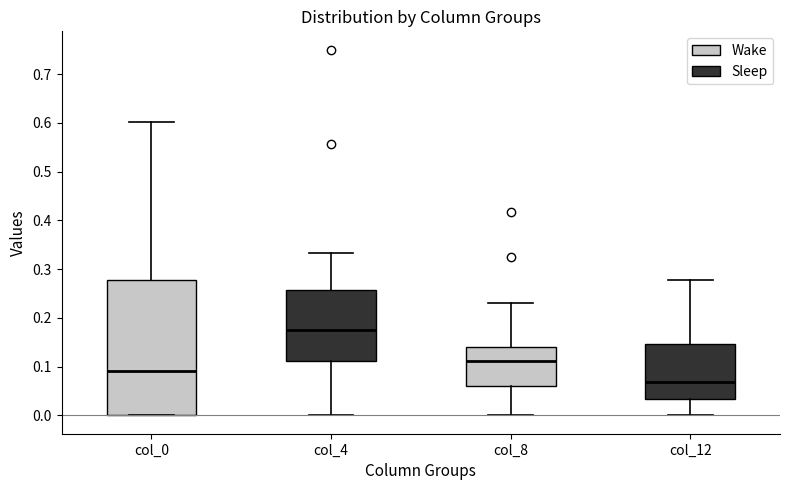

Reading left to right, transcribe this box plot: for each box, give where its median line is, the range the box spans, and where its two whiskers end, as read against the y-axis. The values are not printed on the chart, so give them approximately, as read against the axis.

col_0: median 0.09, box 0.00 to 0.28, whiskers 0.00 to 0.60
col_4: median 0.18, box 0.11 to 0.26, whiskers 0.00 to 0.33
col_8: median 0.11, box 0.06 to 0.14, whiskers 0.00 to 0.23
col_12: median 0.07, box 0.03 to 0.15, whiskers 0.00 to 0.28